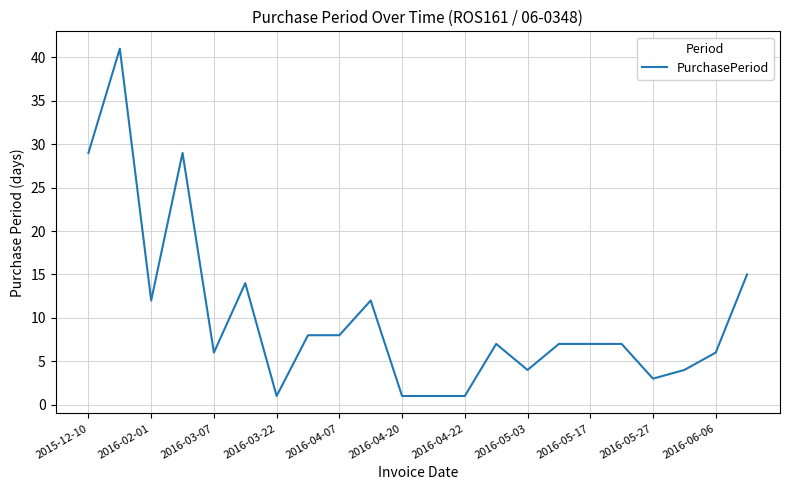

What is the maximum value shown in the chart?

41